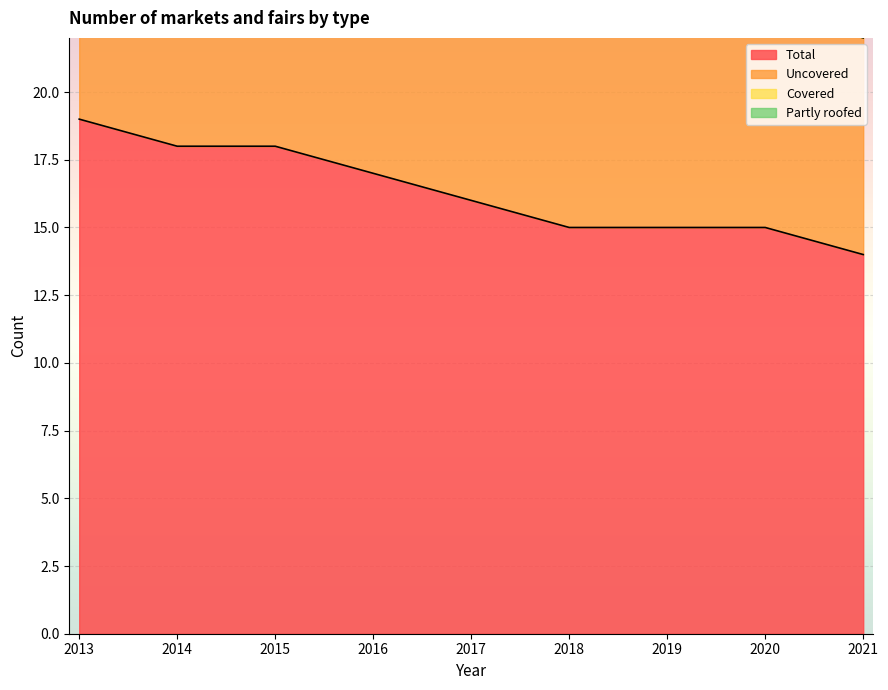

Rank the series at 2014 from lowest to highest value.

Total, Uncovered